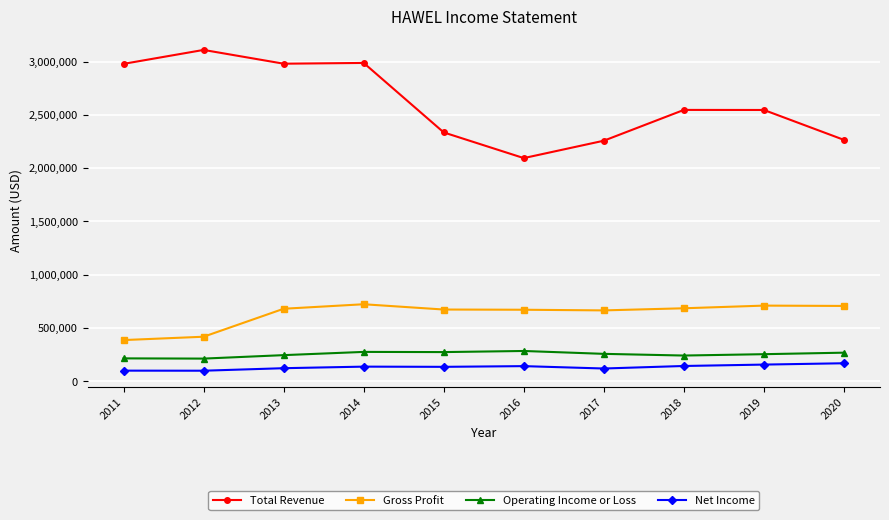

What value does the Total Revenue series have at 2014?

2987300